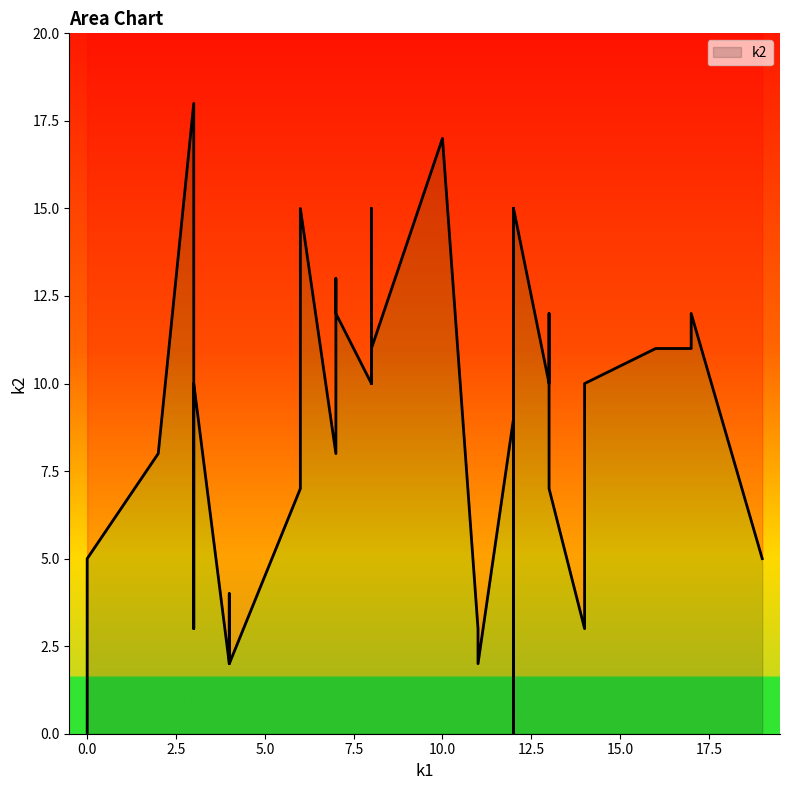

What is the average value of the k1 series?

8